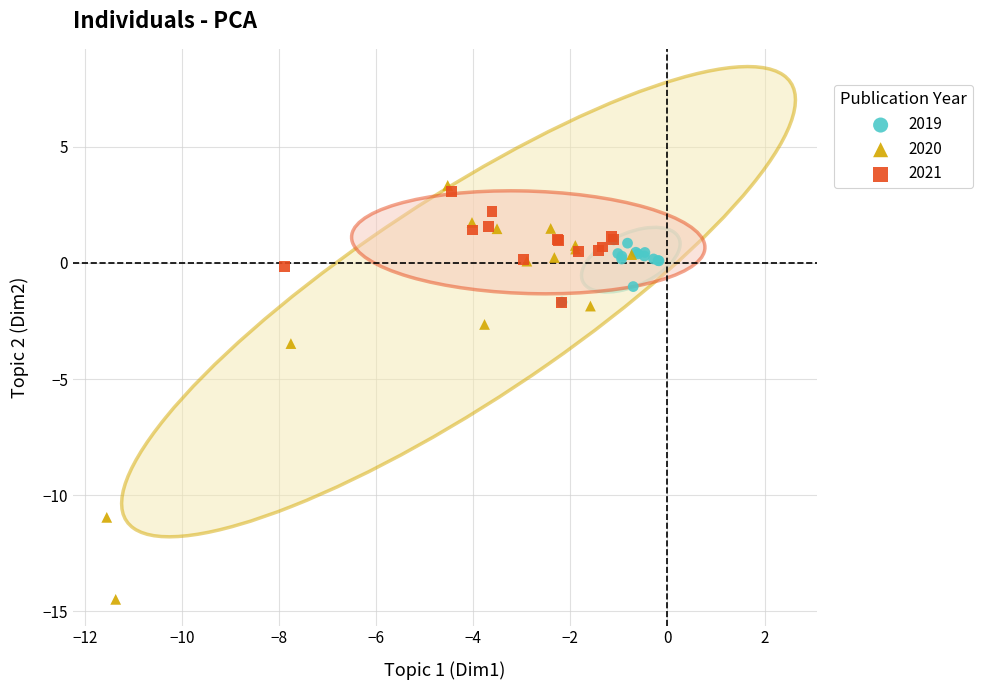

Which series has the widest spread of Y values?

2020